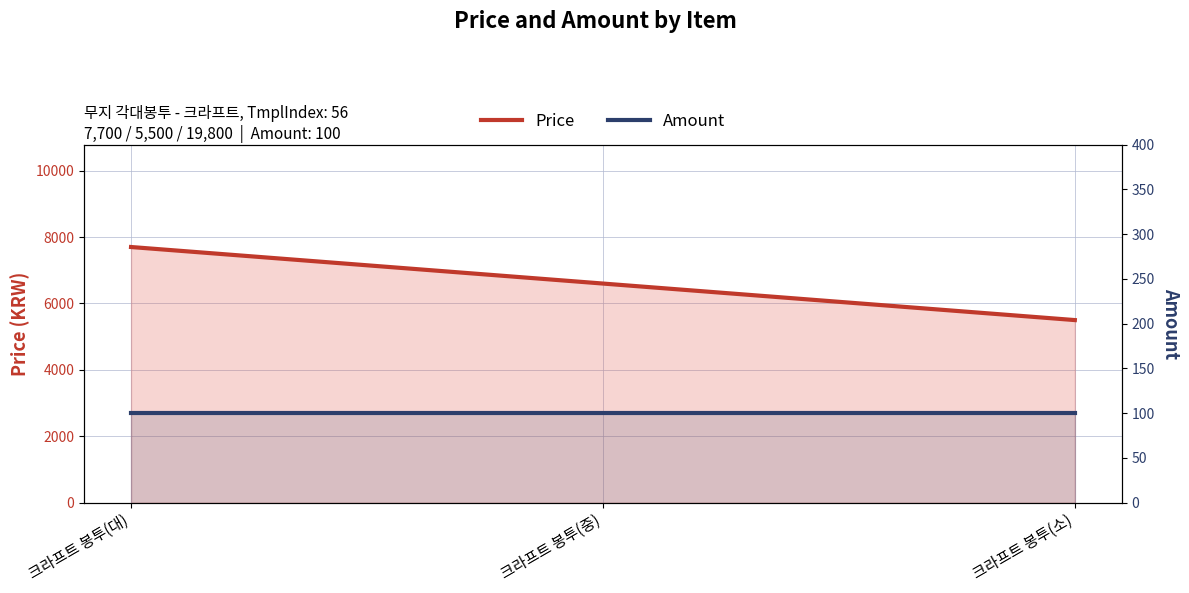

Count the number of data series in this chart.

2